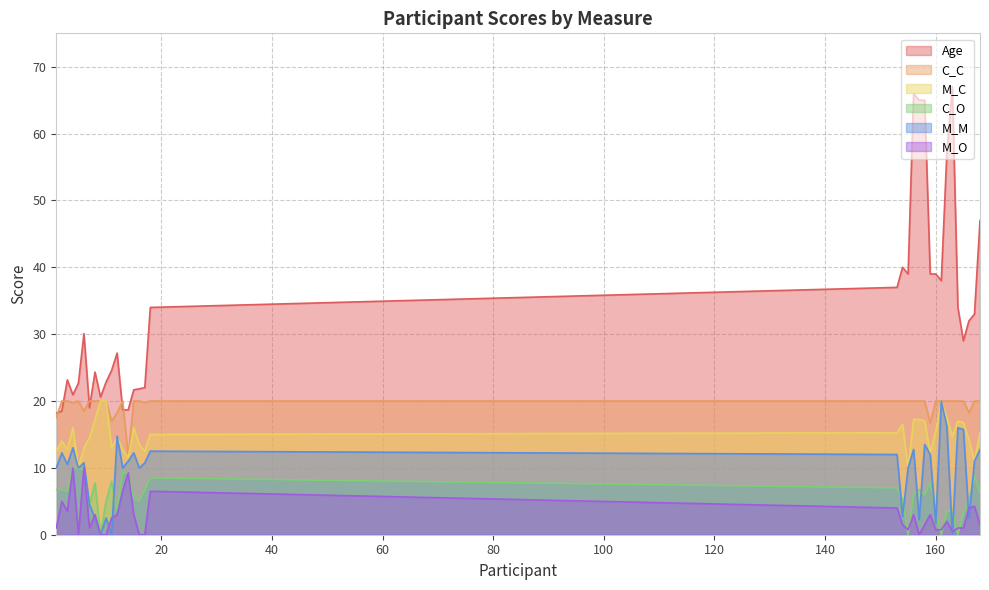

What is the value of the C_C point at the 10th from the left?

20.0